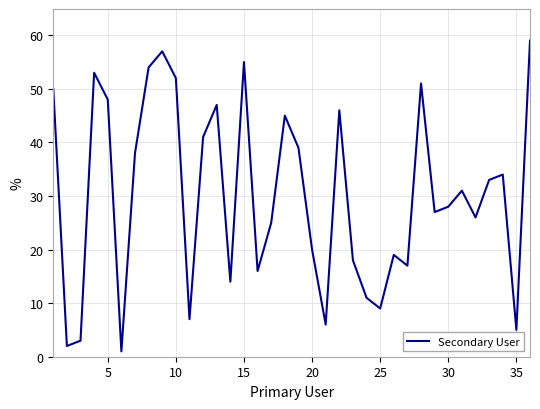

What is the minimum value shown in the chart?

1